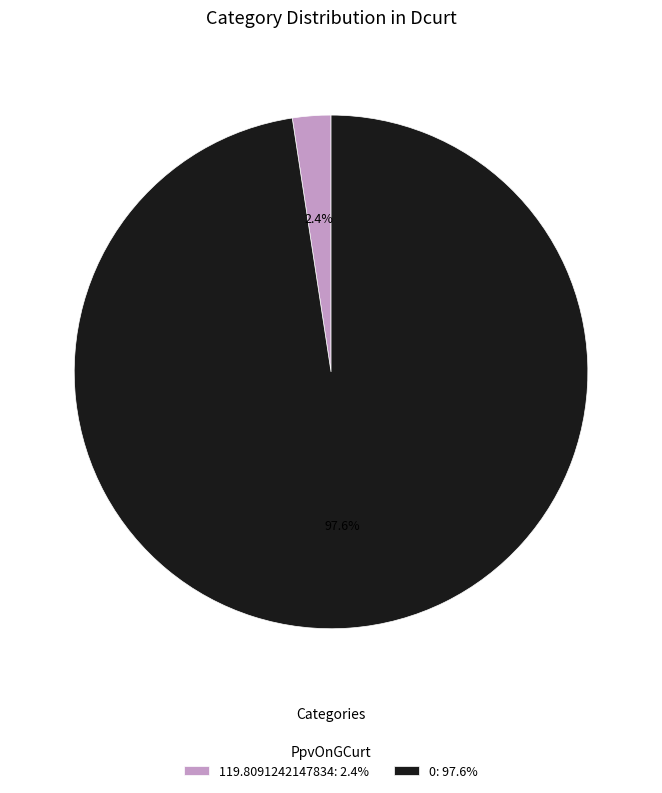

Which has a higher value, 119.8091242147834: 2.4% or 0: 97.6%?

0: 97.6%